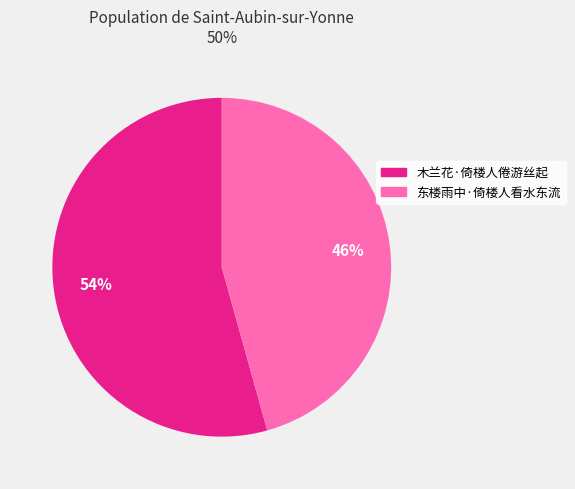

Do 木兰花·倚楼人倦游丝起 and 东楼雨中·倚楼人看水东流 together represent more than half of the pie?

Yes